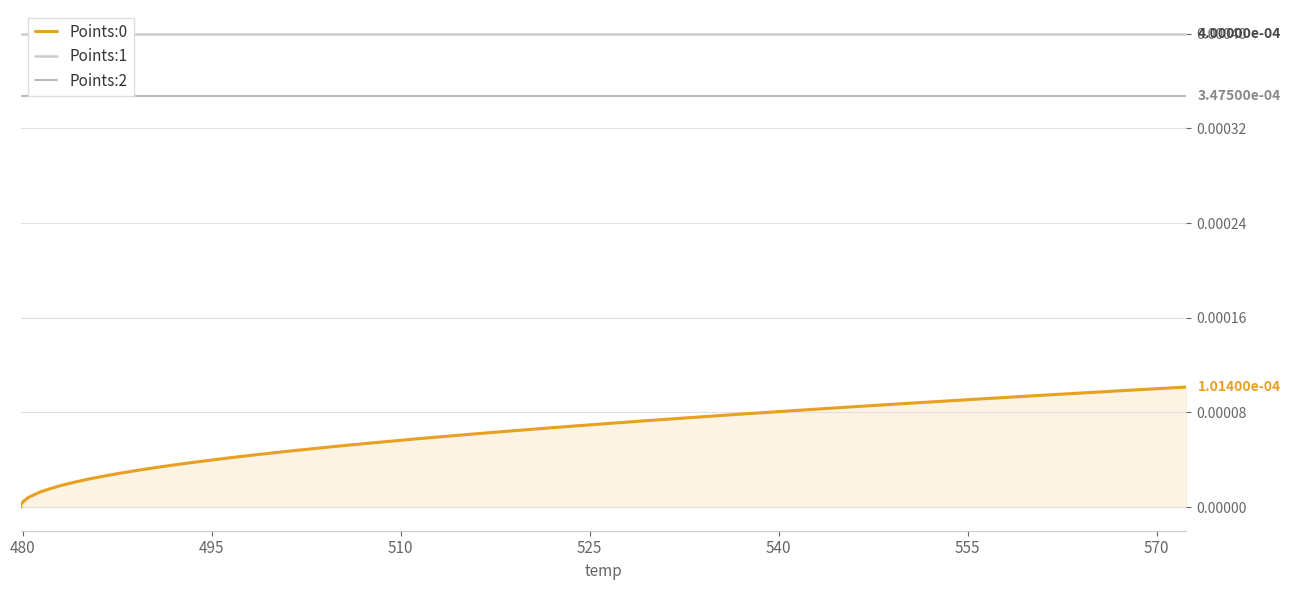

How many data points does each series have?

40